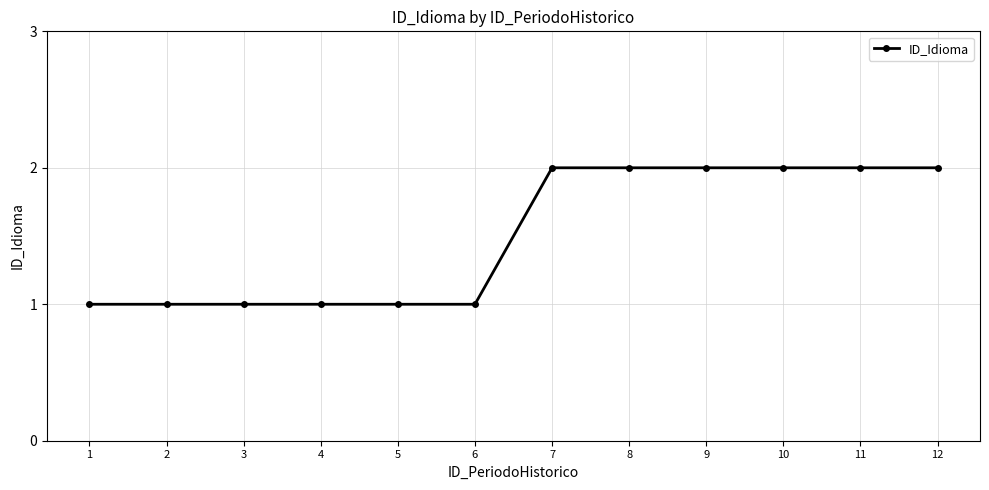

The value at 4 is 1. True or false?

True